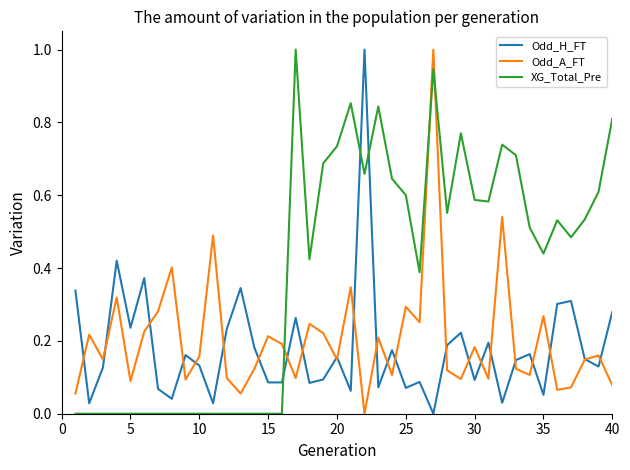

After their last crossing, which series has the higher values: Odd_H_FT or XG_Total_Pre?

XG_Total_Pre